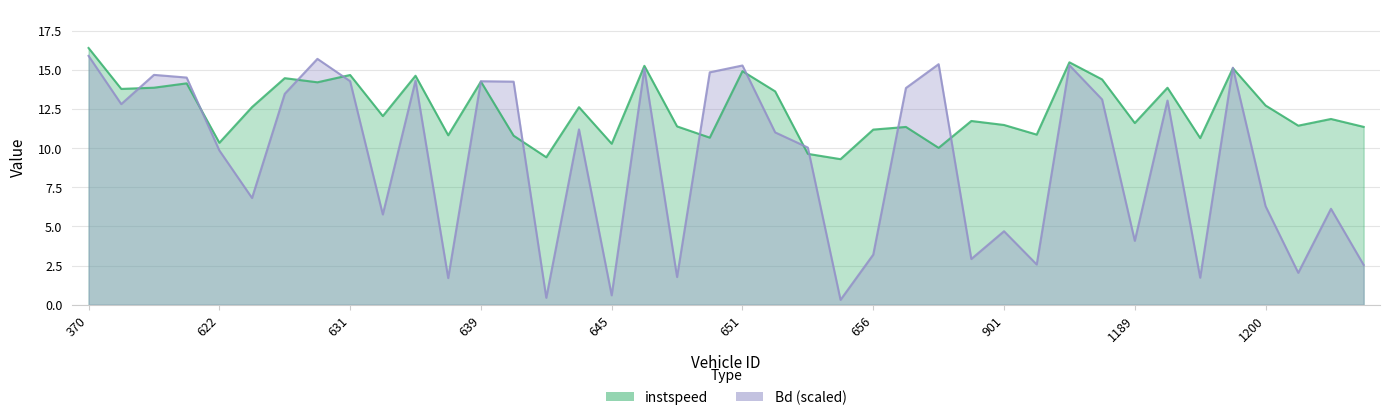

True or false: Bd and instspeed cross at least once.

True